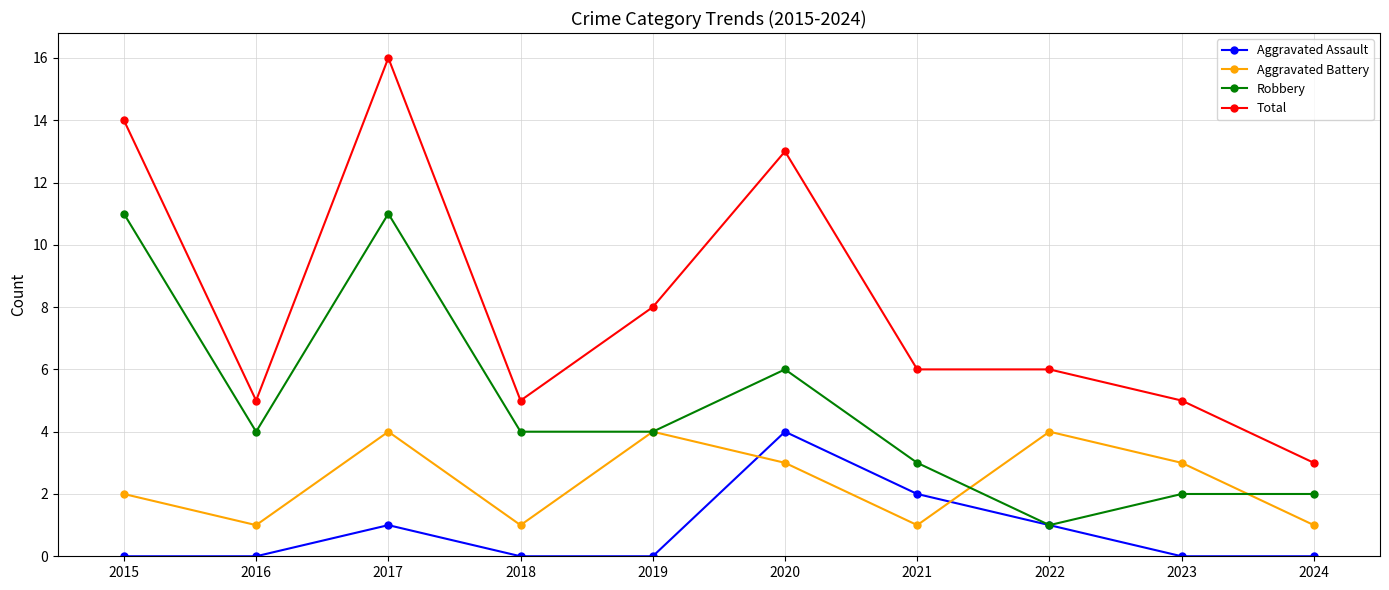

Does the chart display data point markers on the line(s)?

Yes